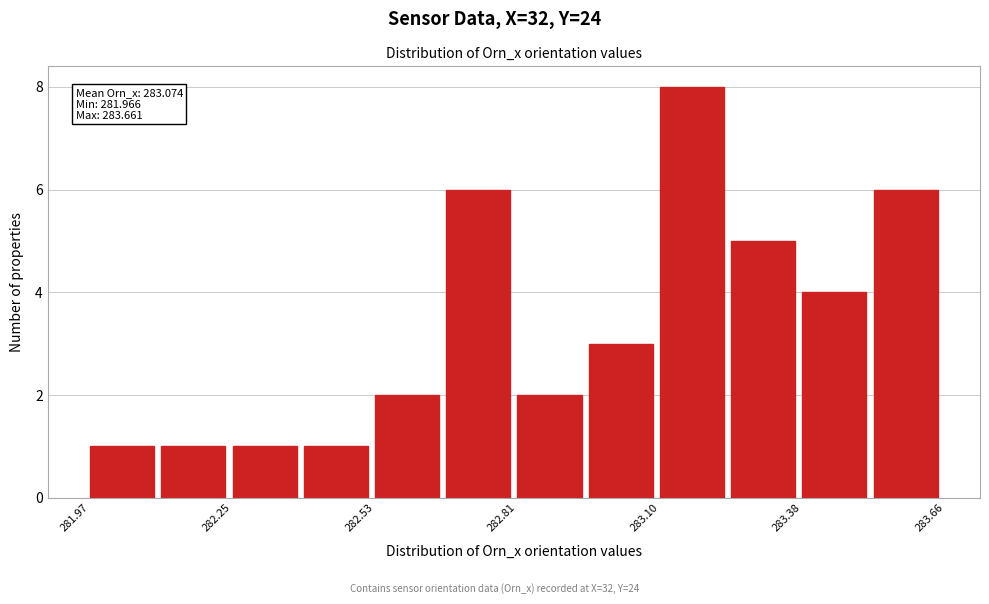

Read against the x-axis, roughly where is the centre of the tallest bar?

283.15